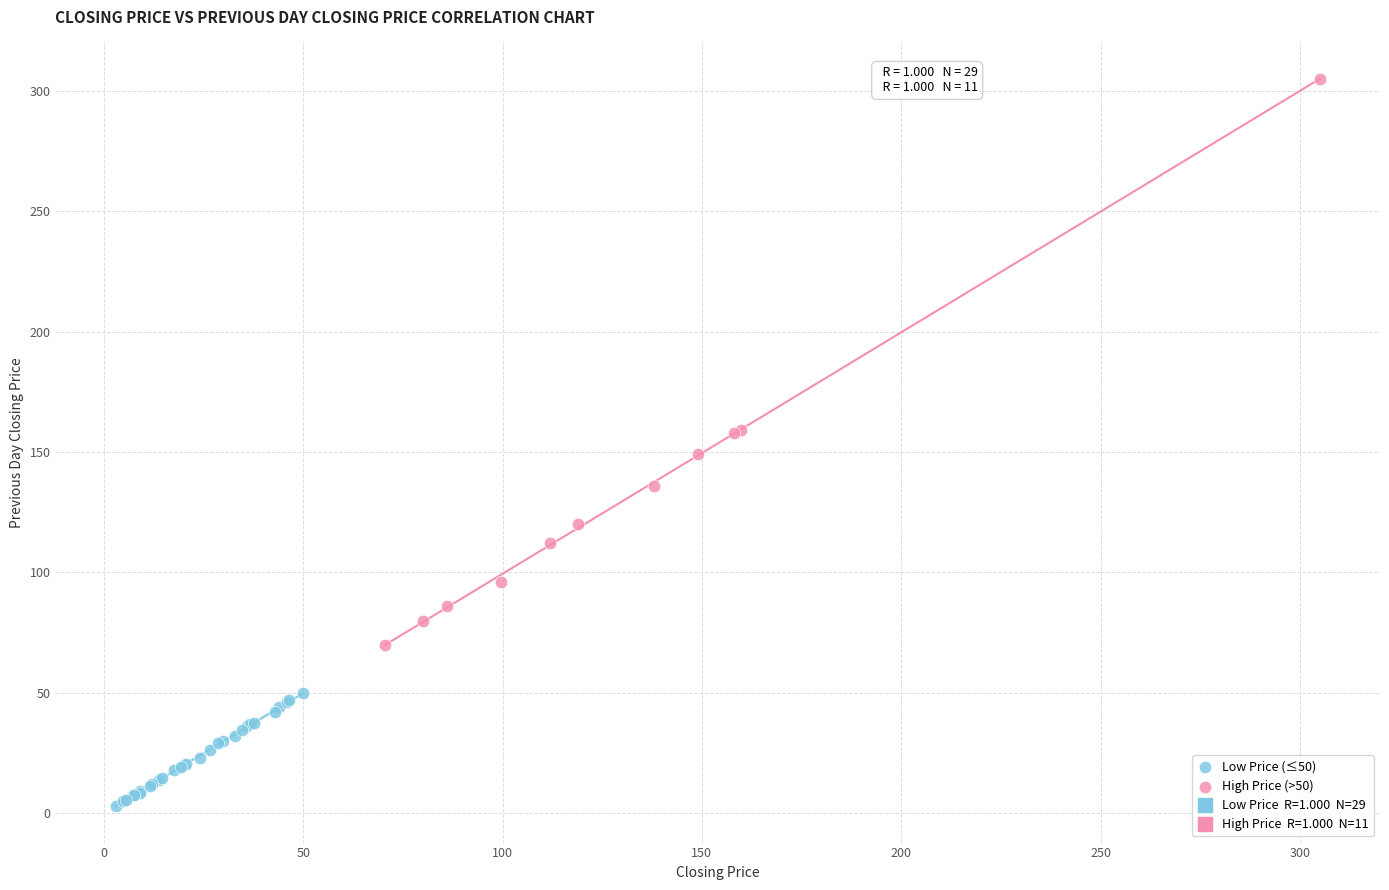

Which series contains the lowest Y value?

Low Price (≤50)